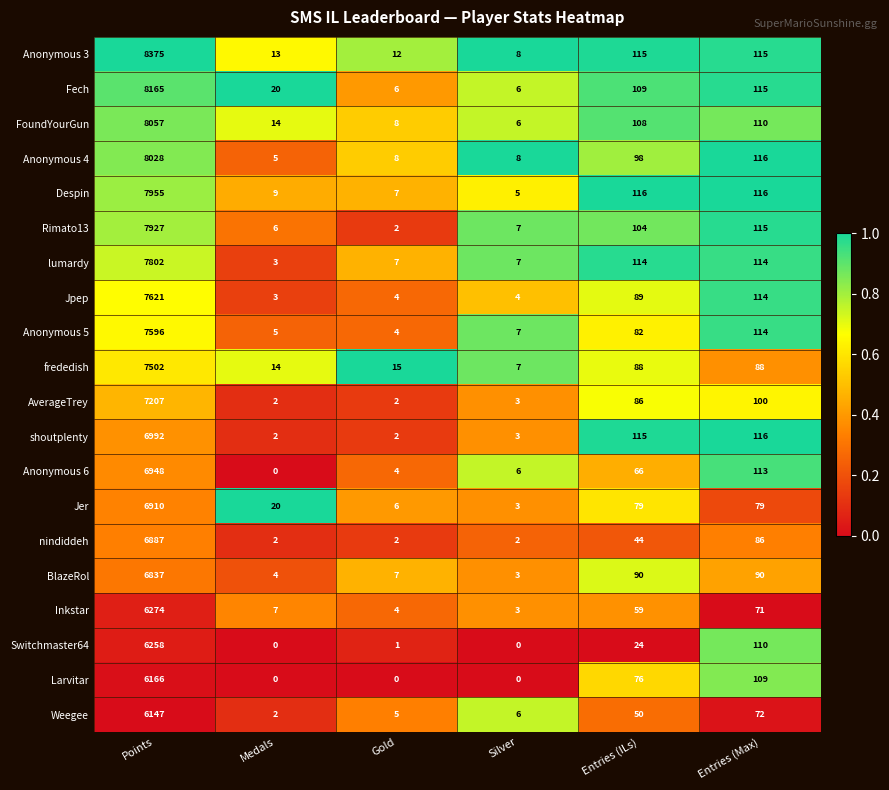

How many series are shown in this chart?

20